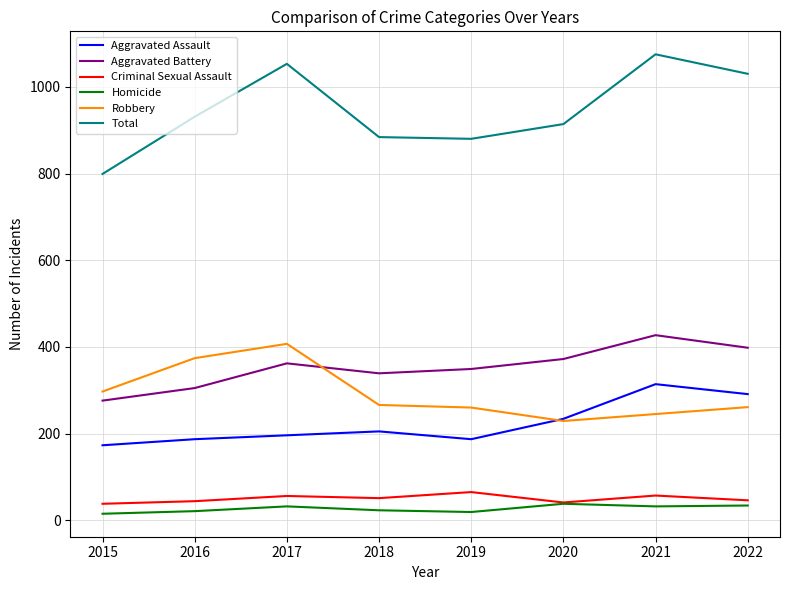

What is the minimum value for Criminal Sexual Assault?

38